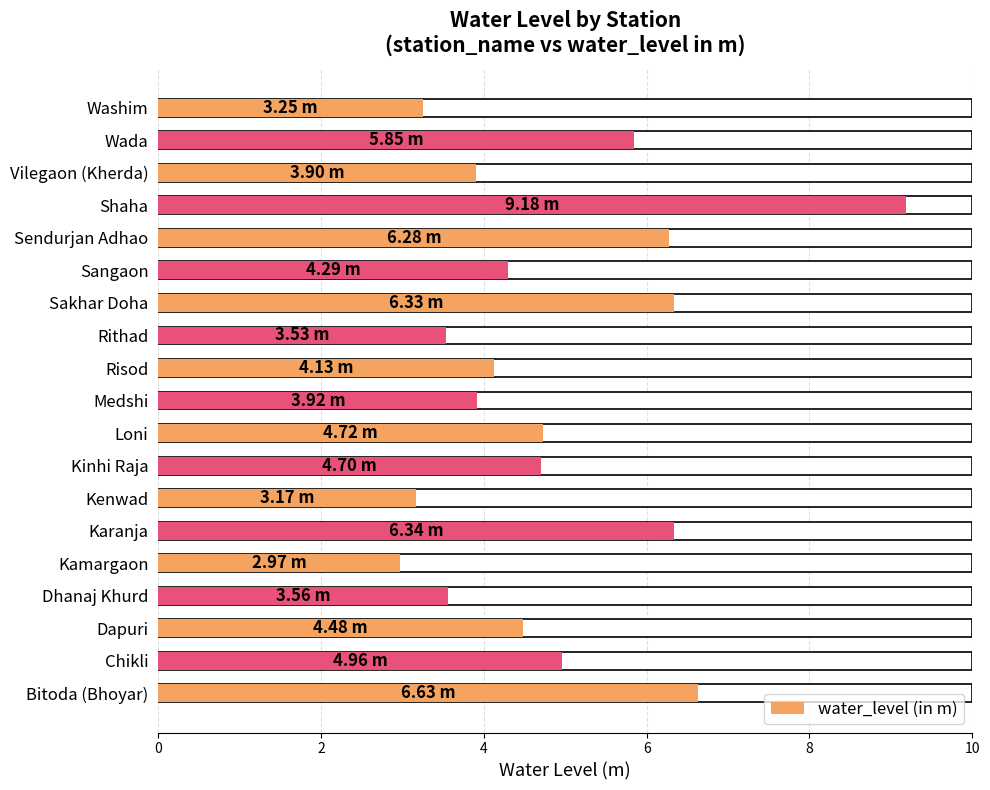

What is the sum of all values?

92.2